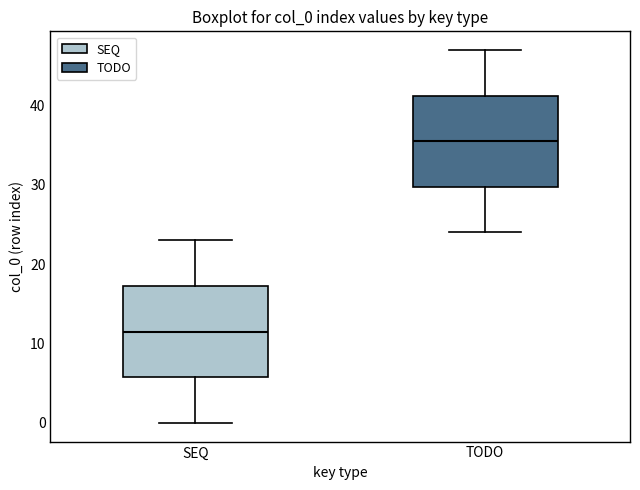

Where does the lower whisker of the box for TODO end on the y-axis? The values are not printed on the chart, so give them approximately, as read against the axis.

24